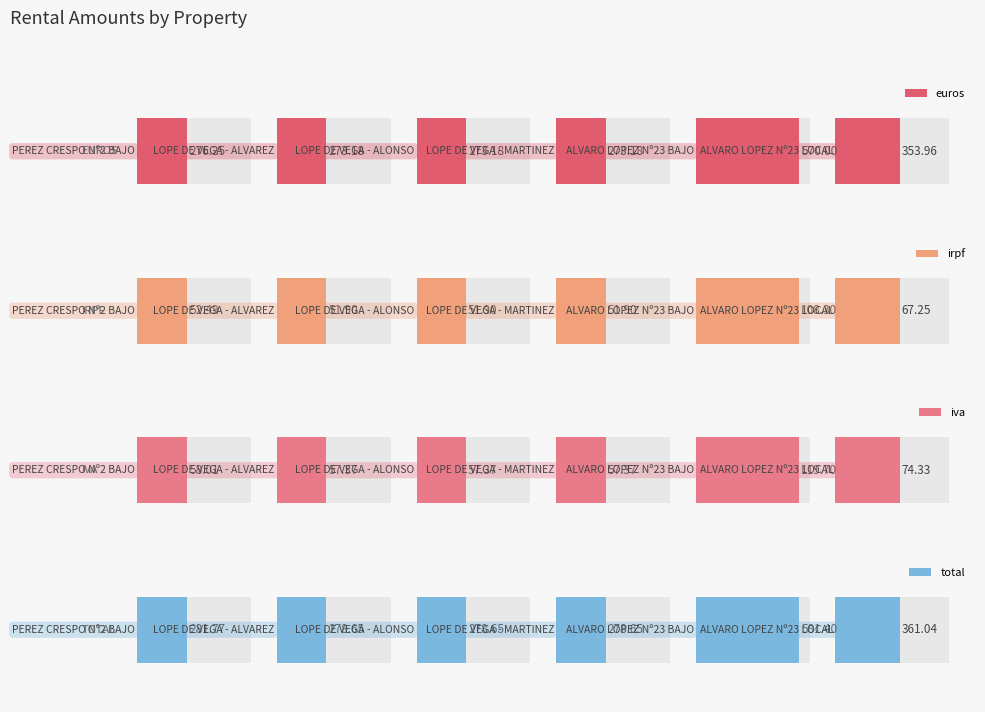

What is the sum of all iva values?

424.1